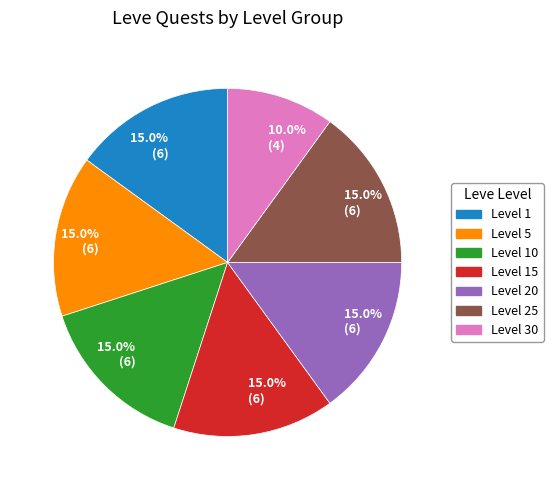

Which category has the smallest portion of the pie?

Level 30